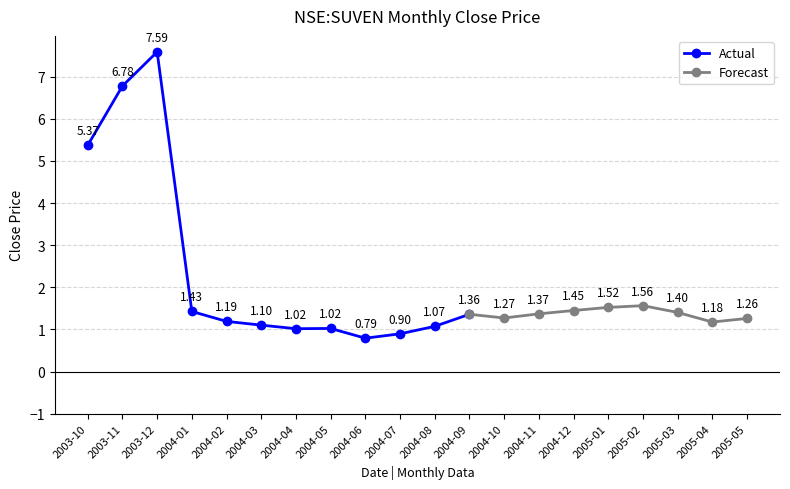

True or false: the data shows 1.1 at 2004-03.

True